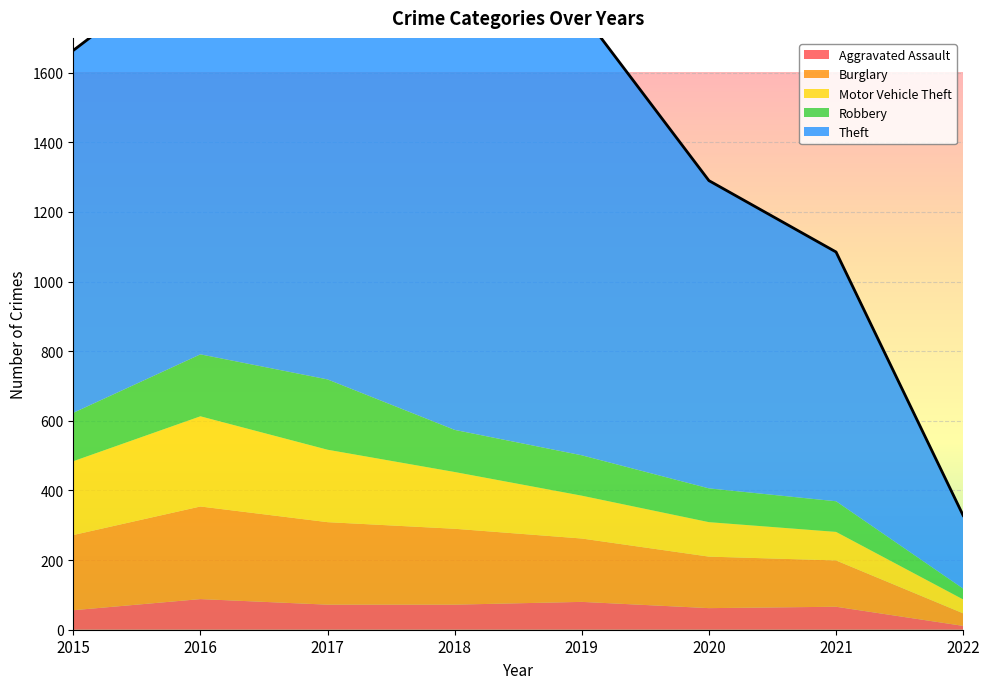

Is the value of Burglary at 2022 greater than the value of Robbery at 2017?

No